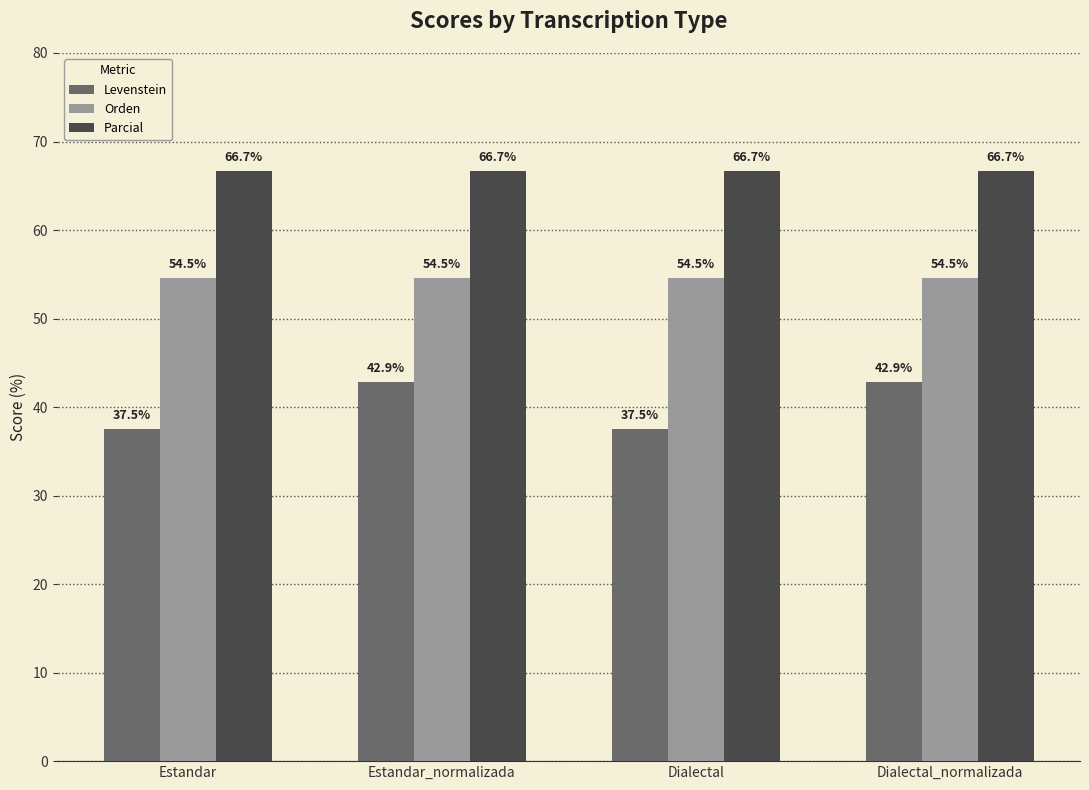

Are the bars horizontal?

No